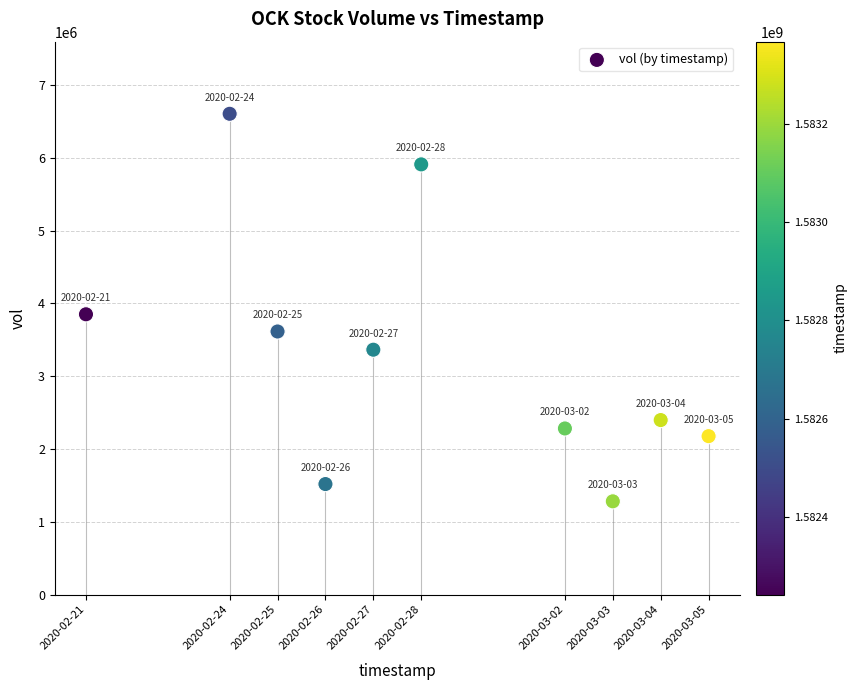

What Y value in the scatter plot is closest to 3944100?

3851500